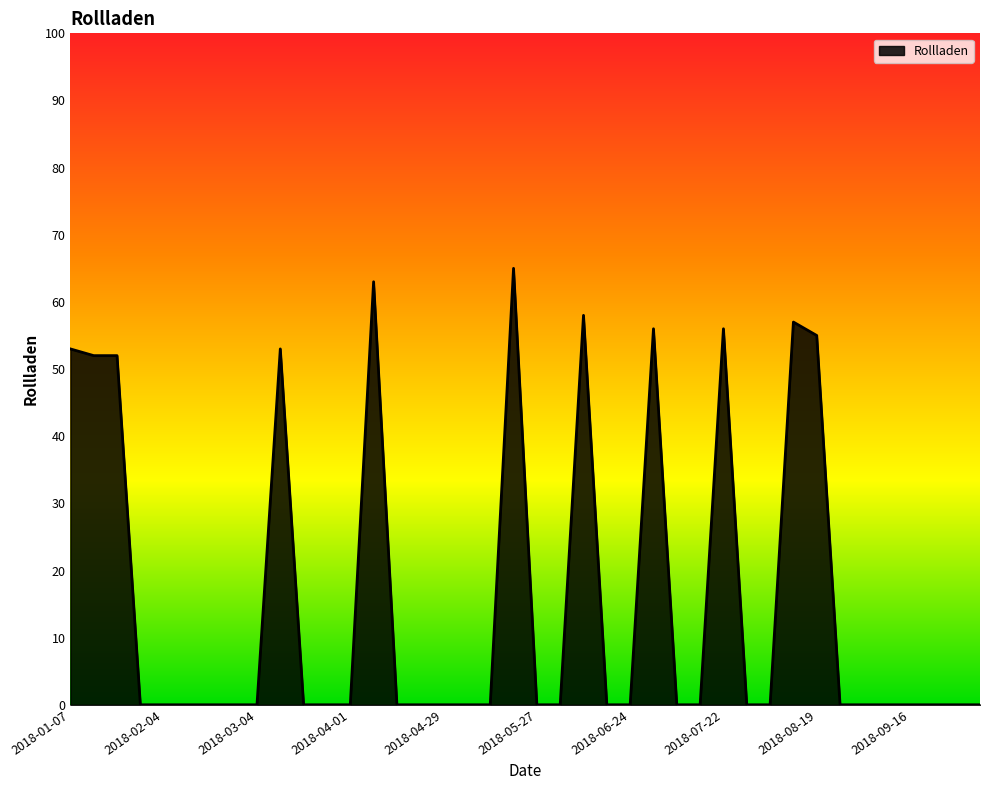

What is the average value?

16